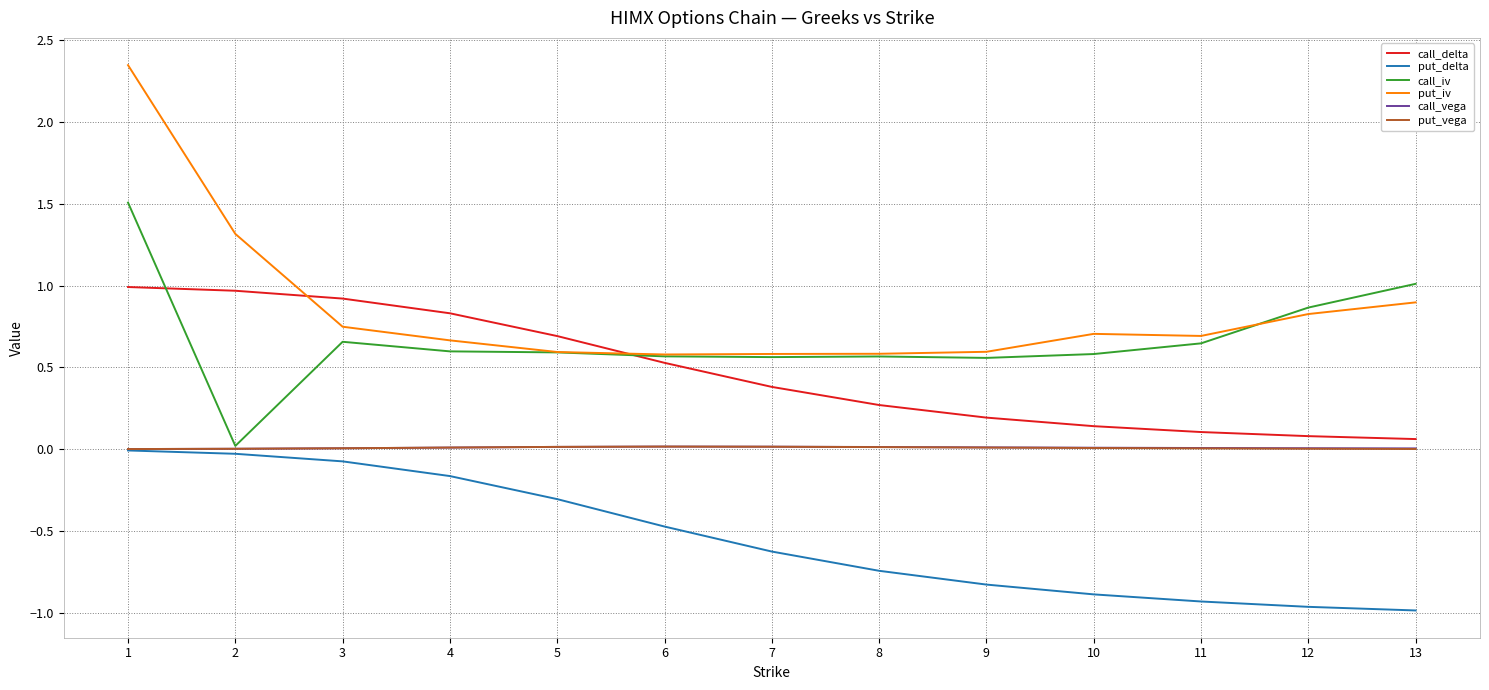

Between 1 and 9, which series saw the biggest shift?

put_iv